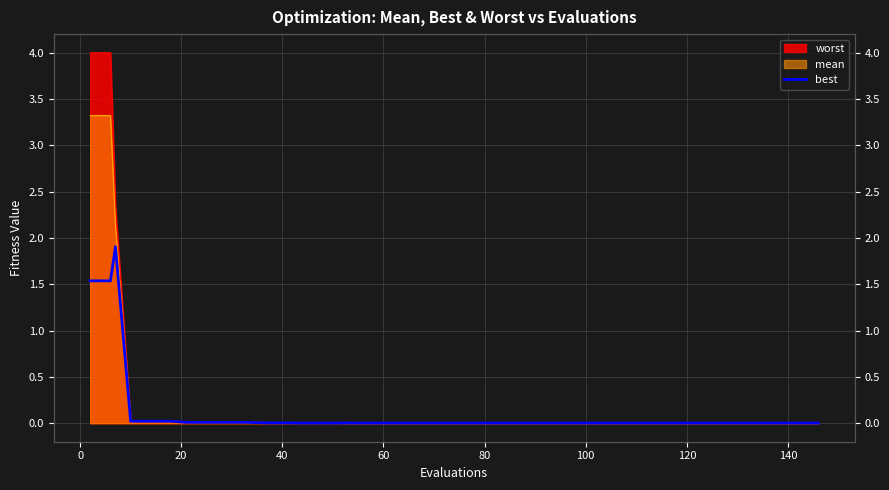

True or false: there are more than 0 points higher than both neighbors.

True